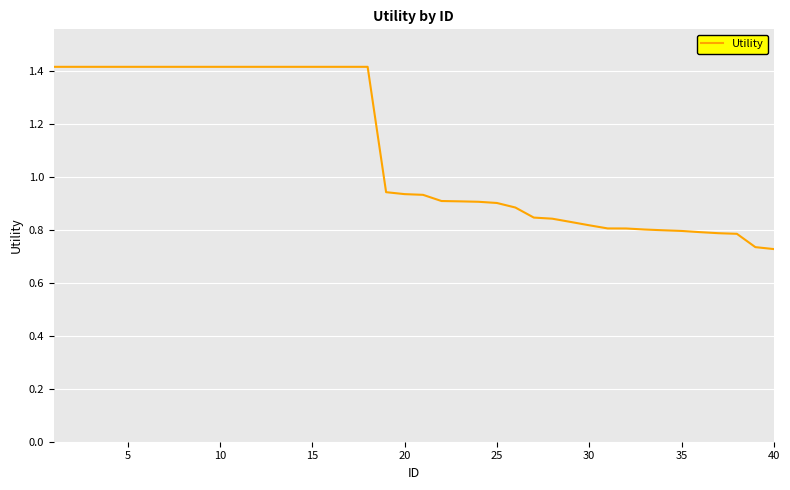

What is the maximum value shown in the chart?

1.4